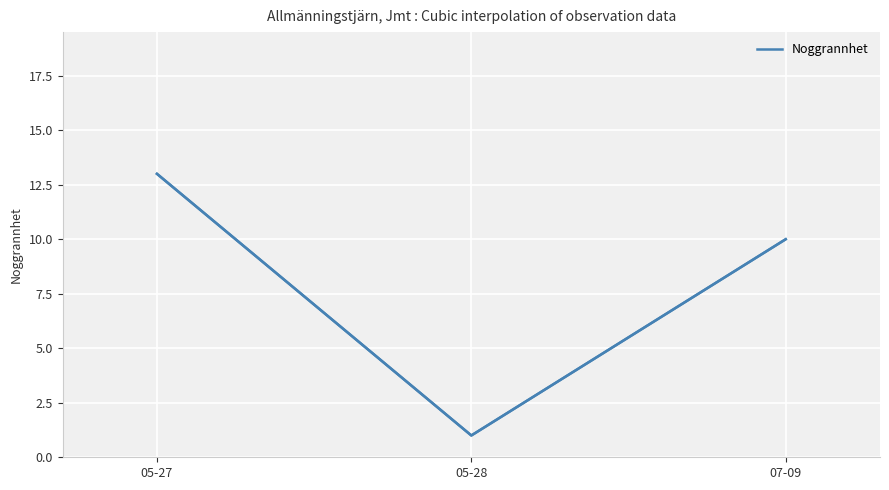

True or false: the data shows 7 at 05-27.

False